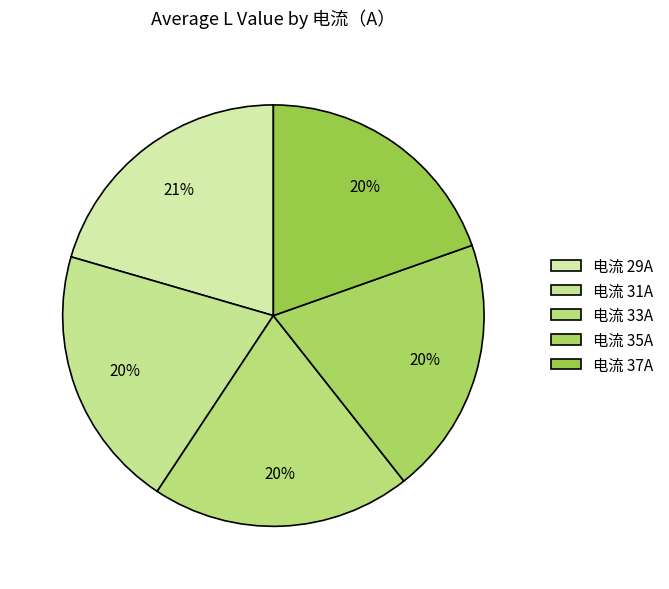

Count the number of slices in the pie.

5